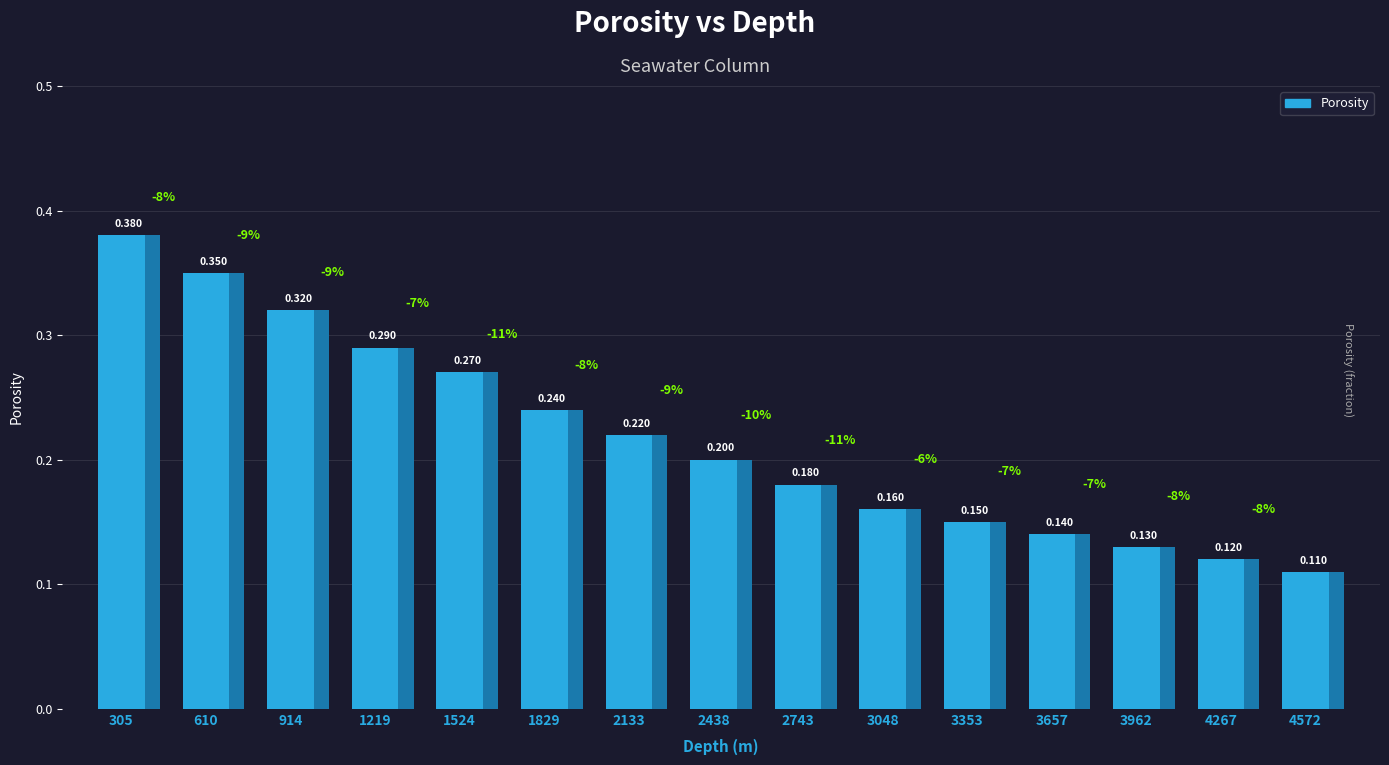

Reading right to left, transcribe all the data shown in this chart.

4572=0.1	4267=0.1	3962=0.1	3657=0.1	3353=0.1	3048=0.2	2743=0.2	2438=0.2	2133=0.2	1829=0.2	1524=0.3	1219=0.3	914=0.3	610=0.3	305=0.4